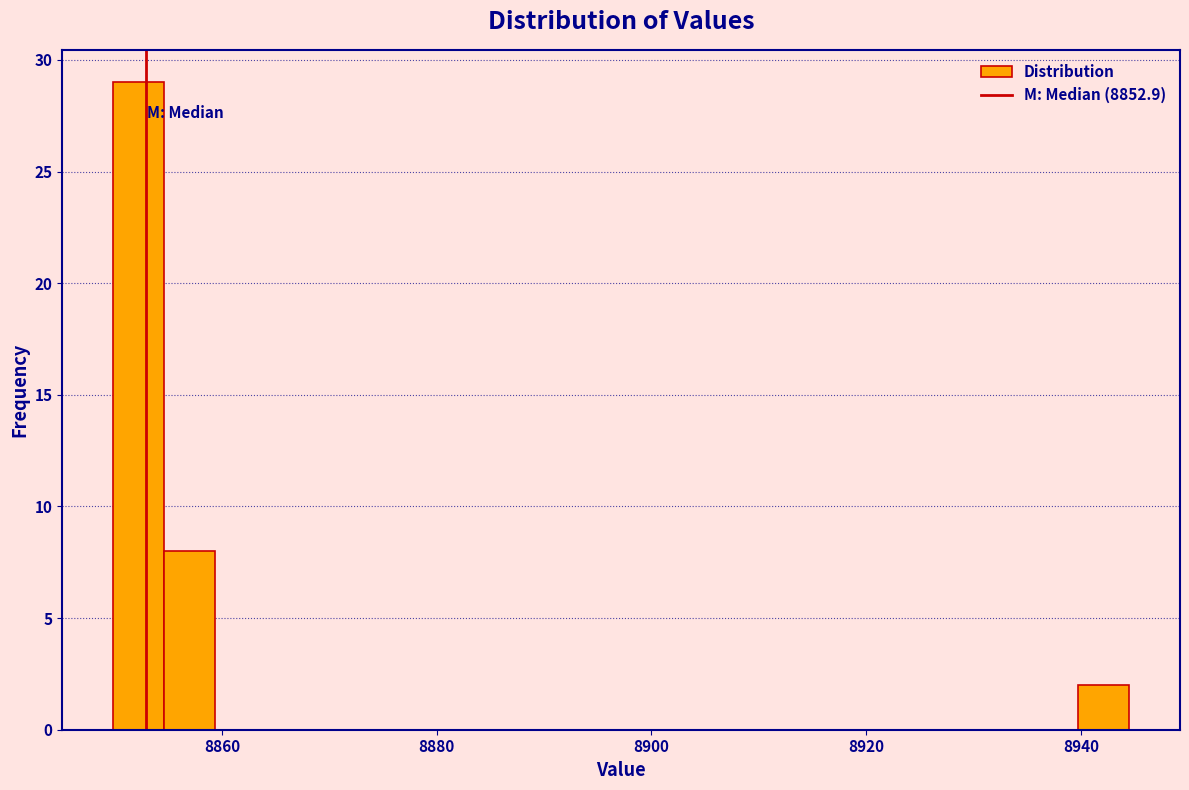

Around what value on the x-axis is the tallest bar? Give the approximate position of its centre, as read against the axis.

8852